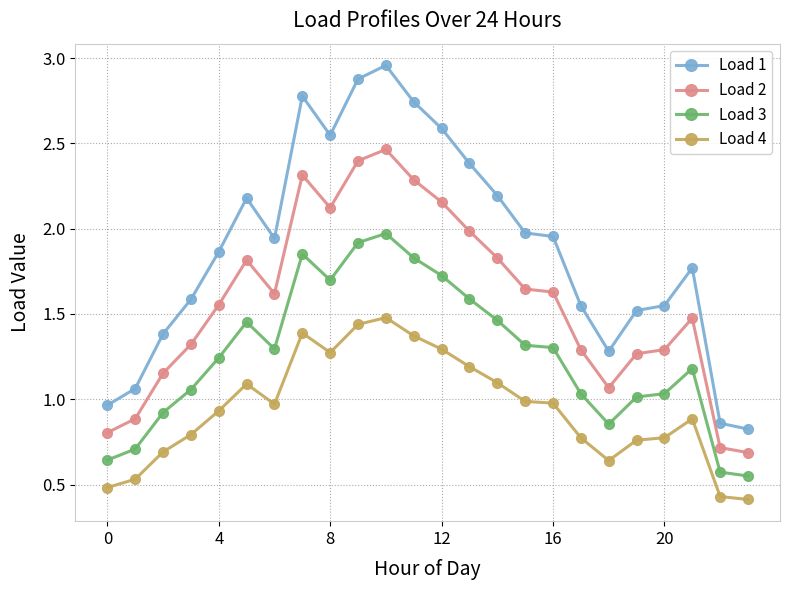

How many lines are shown in the chart?

4